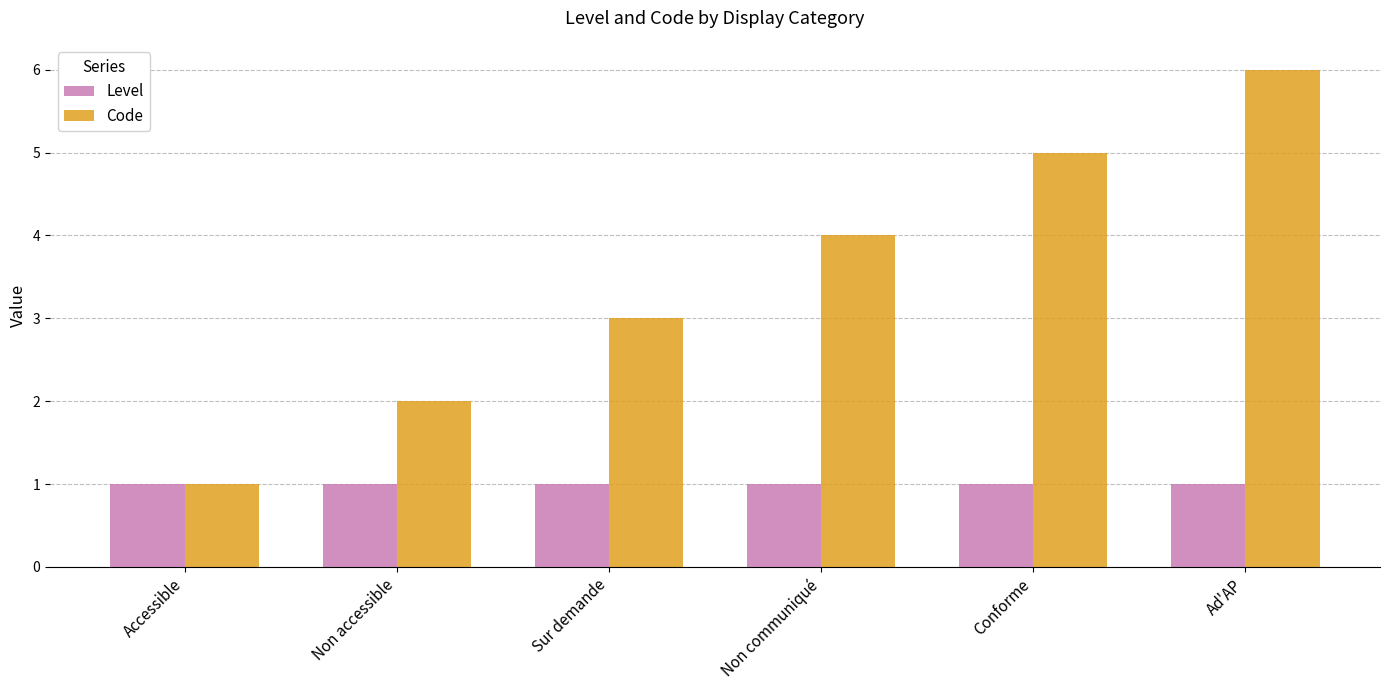

What is the difference between the maximum and minimum values in the Code series?

5